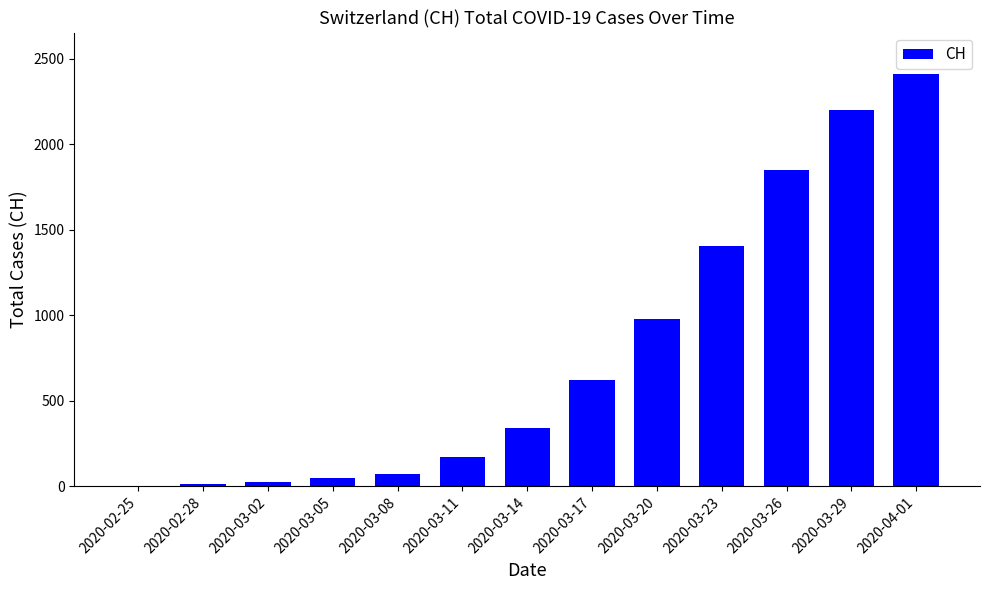

How many series are shown in this chart?

1